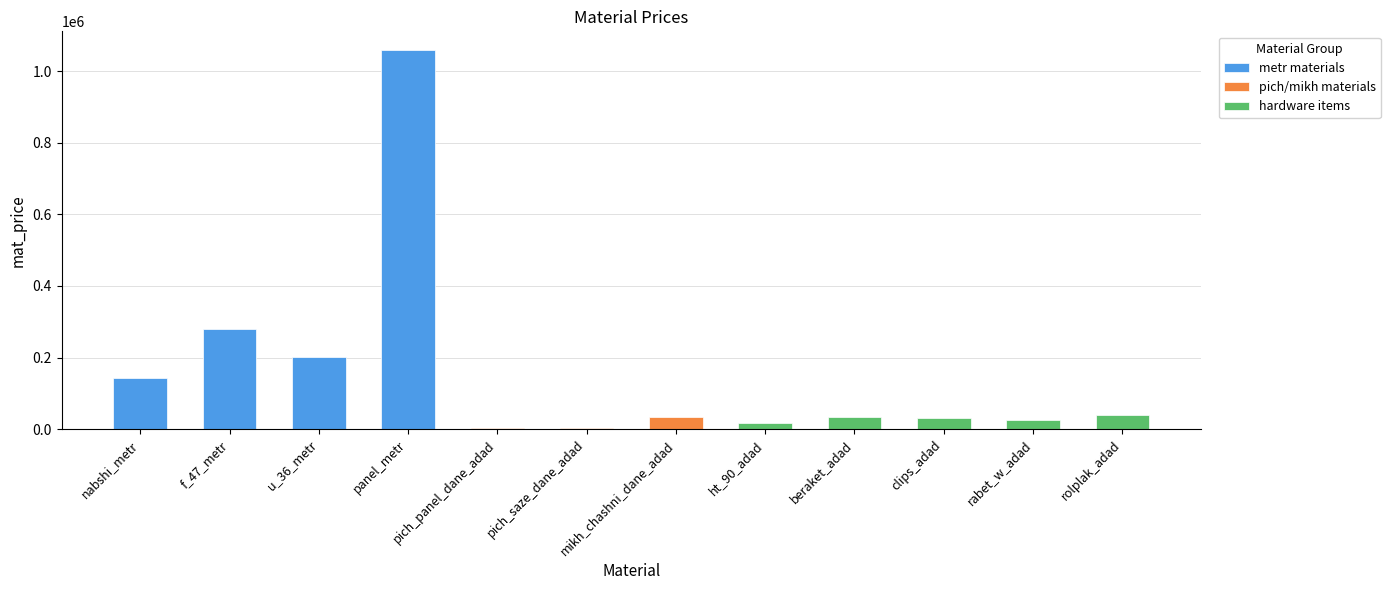

At which label does the data first exceed 35000?

nabshi_metr